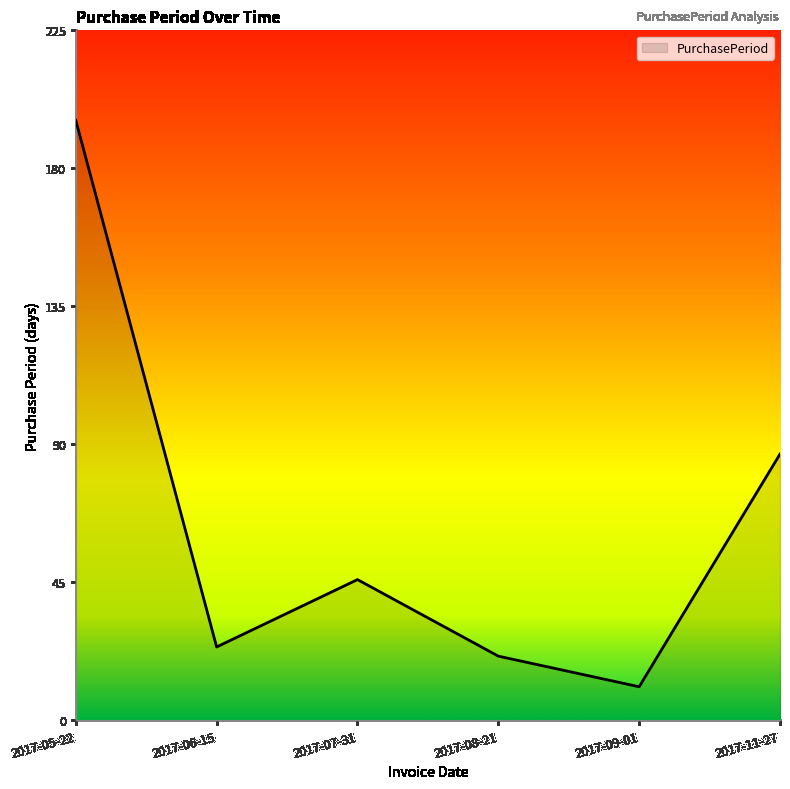

What is the difference between the maximum and minimum values?

185